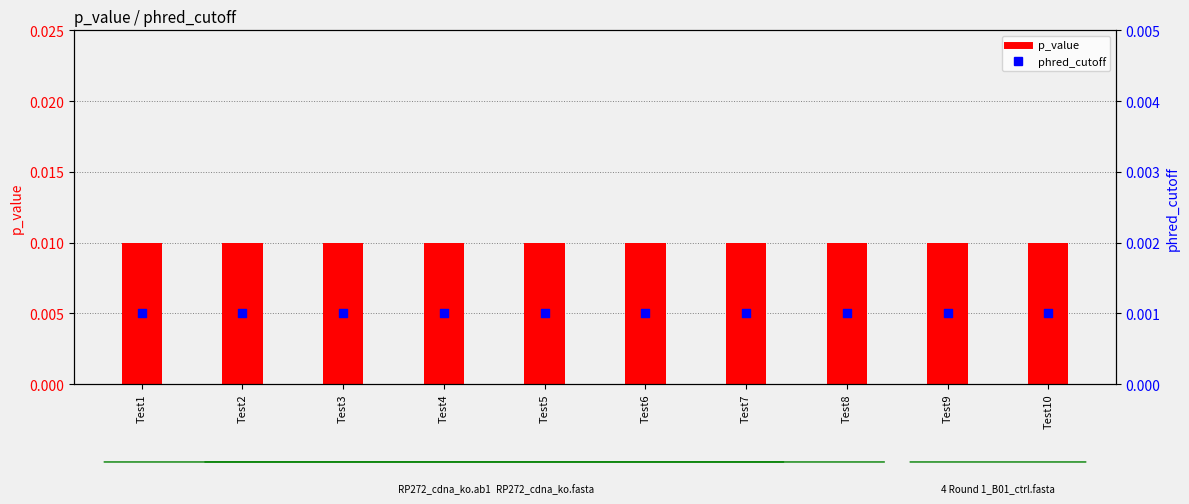

Is the value of phred_cutoff at Test9 greater than the value of p_value at Test3?

No